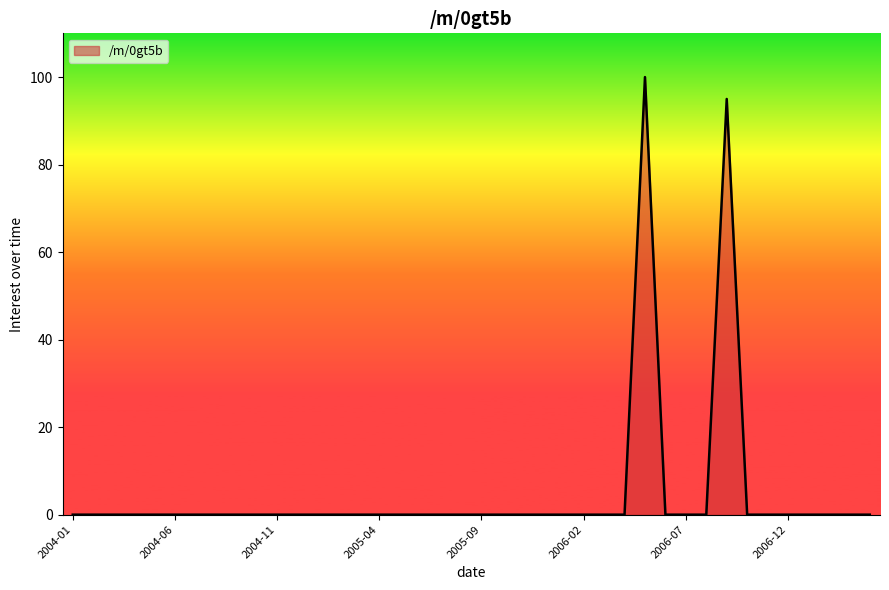

What is the maximum value shown in the chart?

100